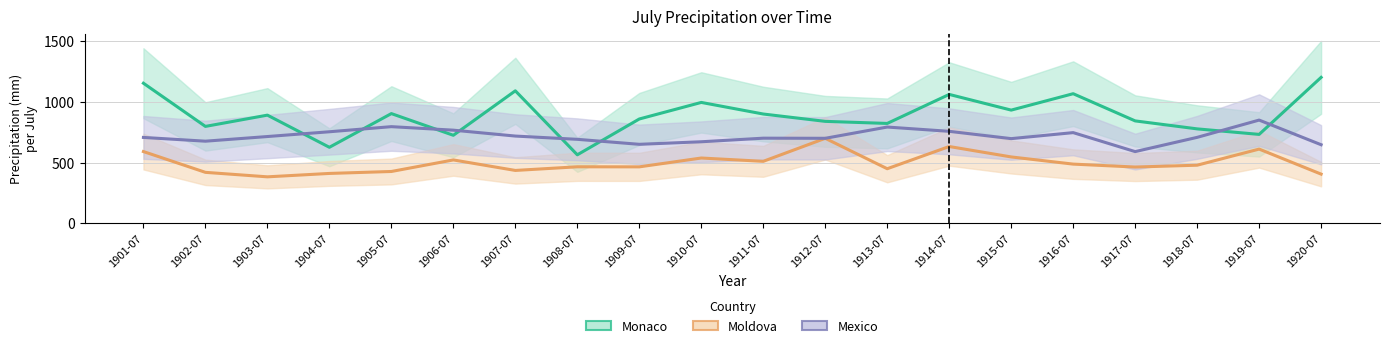

Reading right to left, what are all the values shown in this chart?

Monaco: 1920-07=1203.2	1919-07=732.5	1918-07=778.1	1917-07=843.9	1916-07=1068.4	1915-07=933.0	1914-07=1062.5	1913-07=823.0	1912-07=840.1	1911-07=900.7	1910-07=996.4	1909-07=859.7	1908-07=564.1	1907-07=1092.2	1906-07=725.2	1905-07=904.2	1904-07=626.1	1903-07=891.5	1902-07=798.5	1901-07=1154.9
Moldova: 1920-07=404.6	1919-07=611.3	1918-07=478.3	1917-07=463.1	1916-07=487.3	1915-07=546.5	1914-07=632.5	1913-07=449.1	1912-07=700.1	1911-07=510.2	1910-07=537.5	1909-07=464.6	1908-07=465.1	1907-07=435.1	1906-07=521.8	1905-07=426.4	1904-07=410.3	1903-07=382.2	1902-07=419.3	1901-07=590.9
Mexico: 1920-07=647.3	1919-07=850.7	1918-07=708.1	1917-07=590.5	1916-07=747.2	1915-07=697.5	1914-07=757.8	1913-07=793.2	1912-07=700.3	1911-07=701.3	1910-07=671.7	1909-07=650.7	1908-07=691.8	1907-07=718.8	1906-07=767.4	1905-07=796.4	1904-07=754.2	1903-07=714.8	1902-07=676.5	1901-07=707.5